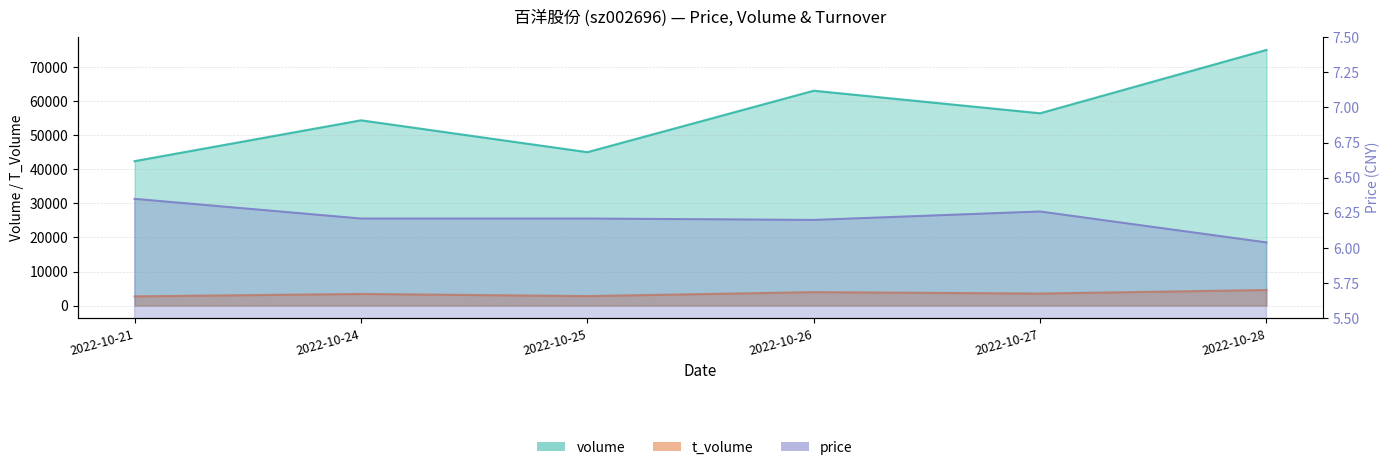

Rank the series at 2022-10-28 from highest to lowest value.

volume, t_volume, price